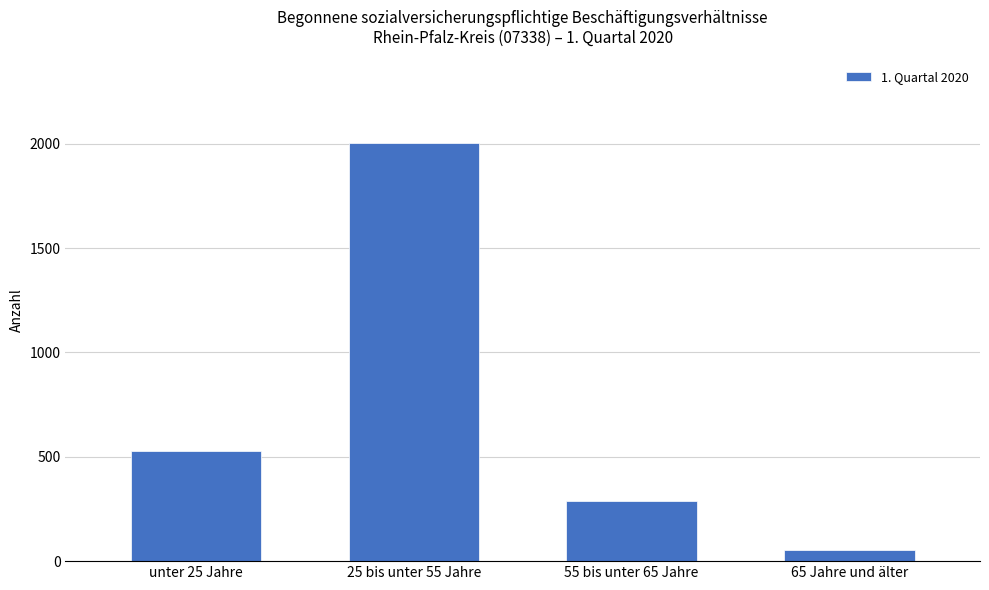

What is the label of the 1st bar from the left?

unter 25 Jahre